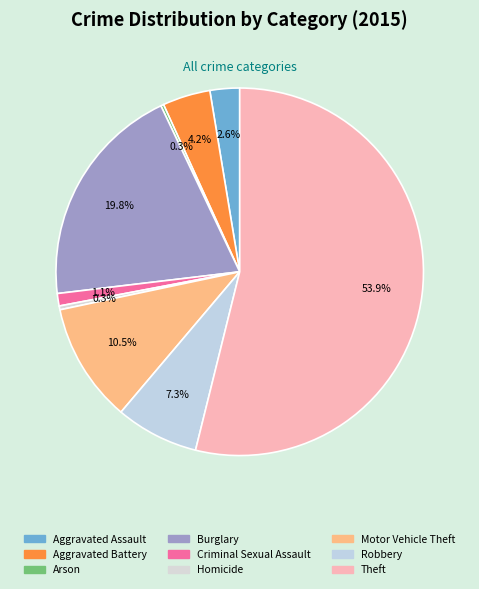

Rank the categories by value from lowest to highest.

Arson, Homicide, Criminal Sexual Assault, Aggravated Assault, Aggravated Battery, Robbery, Motor Vehicle Theft, Burglary, Theft